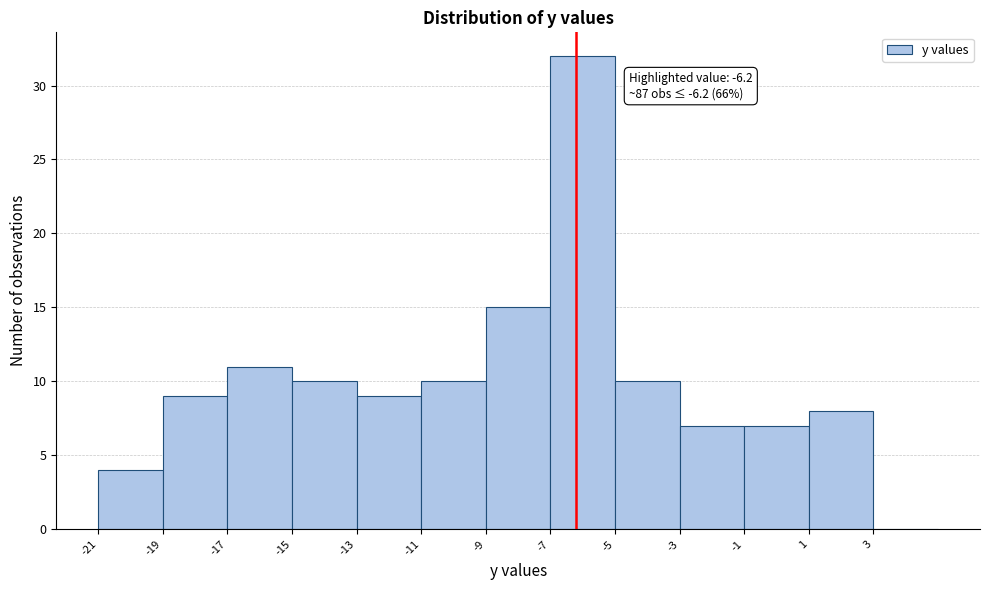

Which range on the x-axis has the tallest bar?

-7 to -5